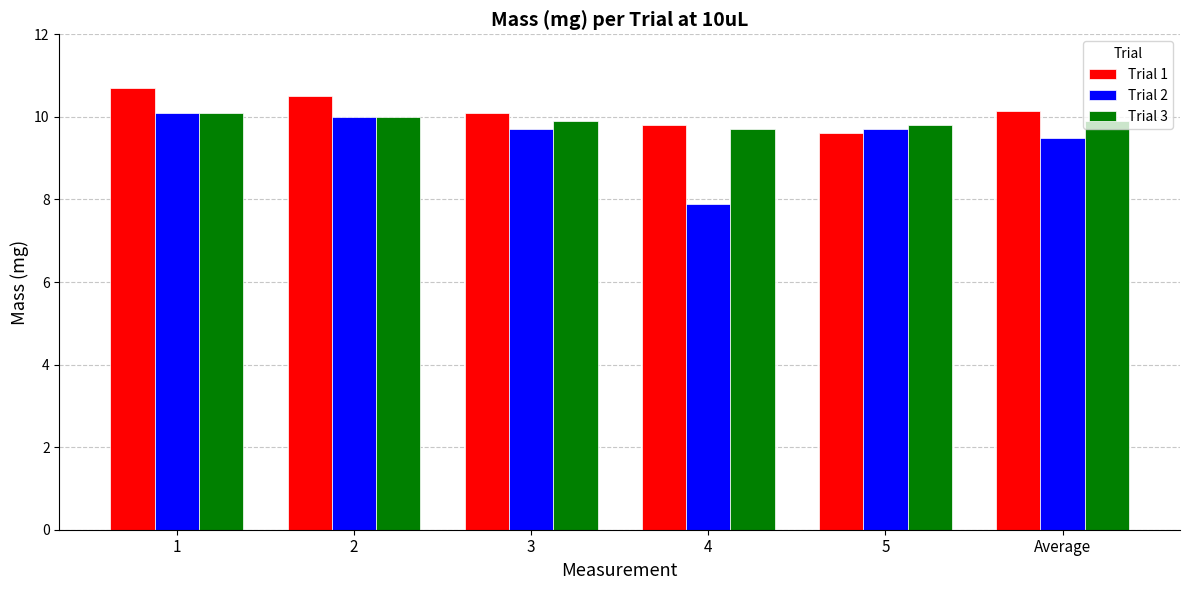

What is the total value across all series at 5?

29.1